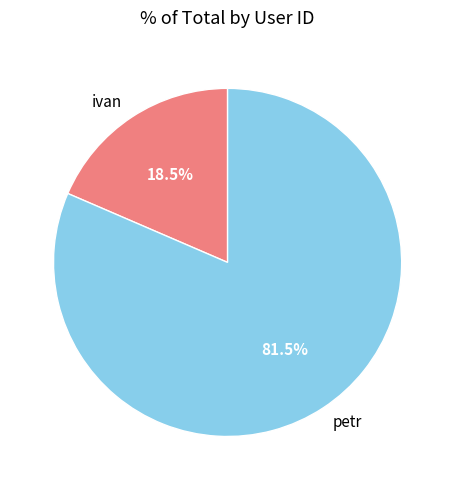

How many segments does this pie chart have?

2